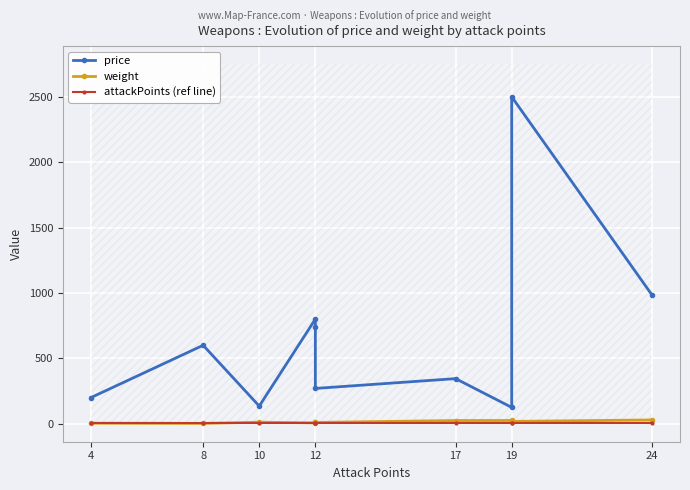

What is the difference between the second highest and minimum values in the weight series?

22.5